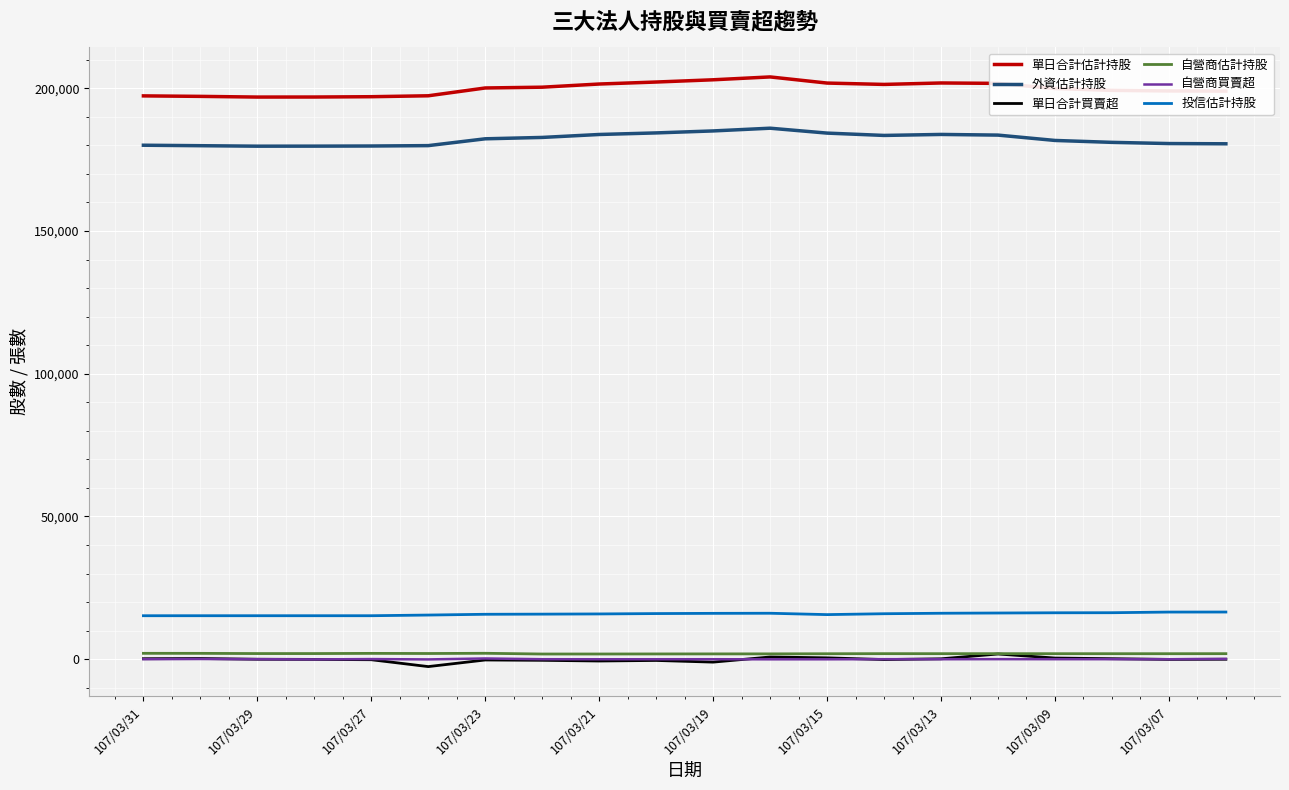

What is the minimum value for 單日合計估計持股?

196926